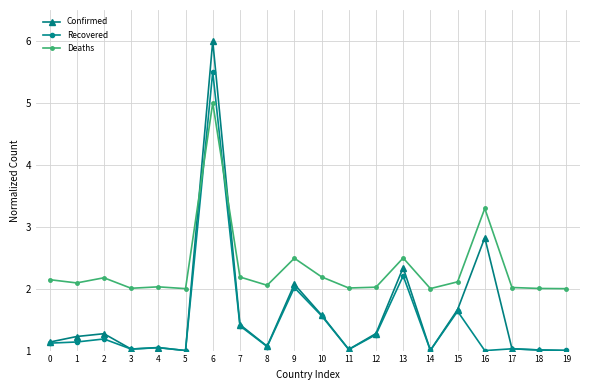

What is the spread (max minus min) of values at 1?

1.0